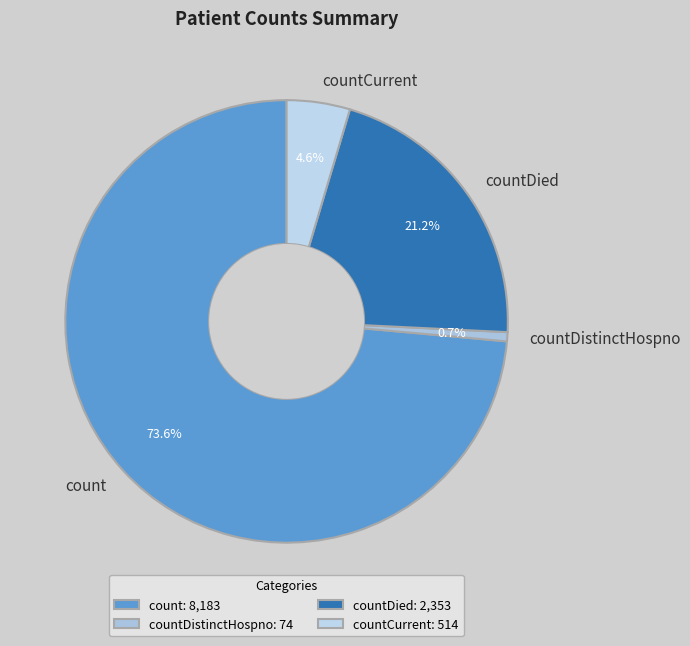

Count the number of slices in the pie.

4